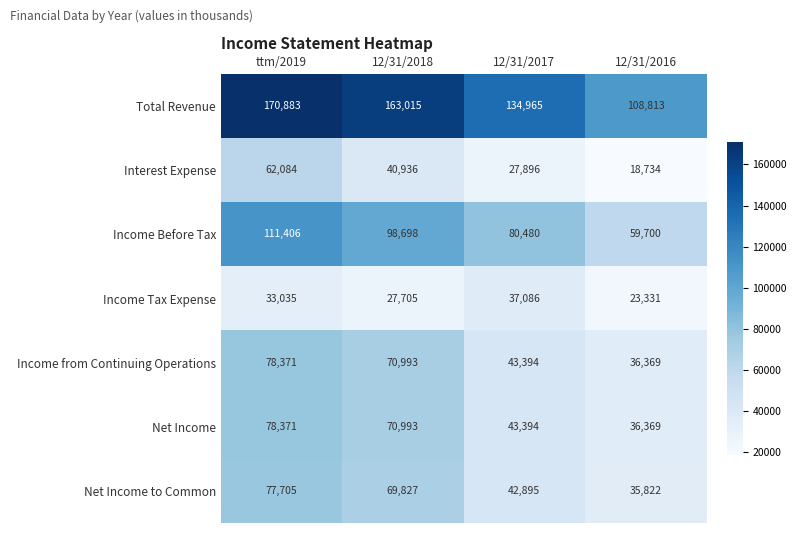

Where is Income Before Tax nearest to the value 85553?

12/31/2017